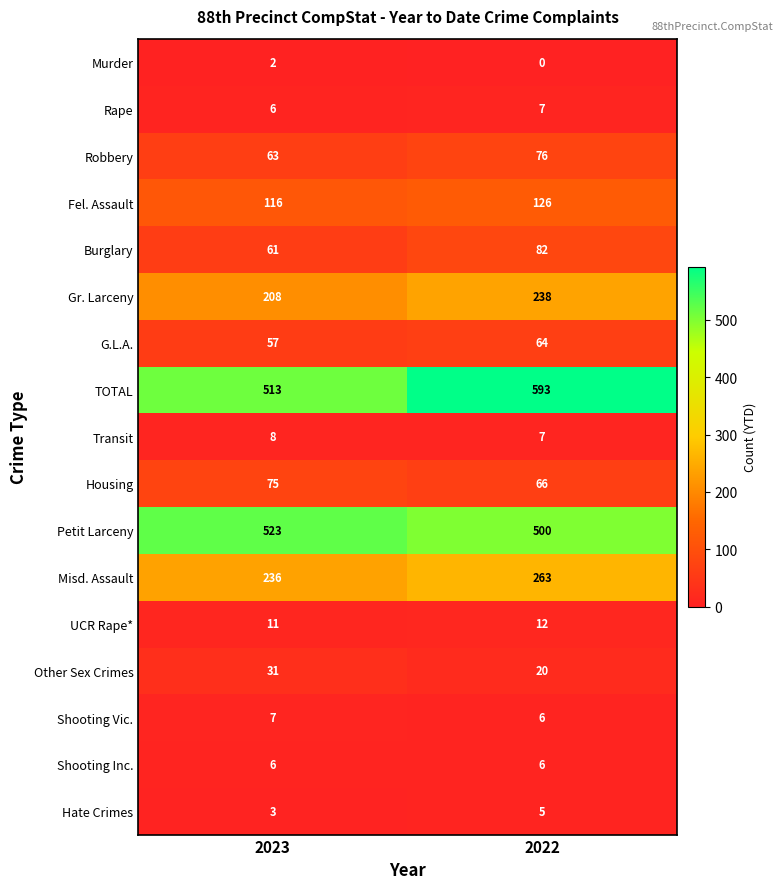

How many data points in Shooting Vic. are less than 7?

1